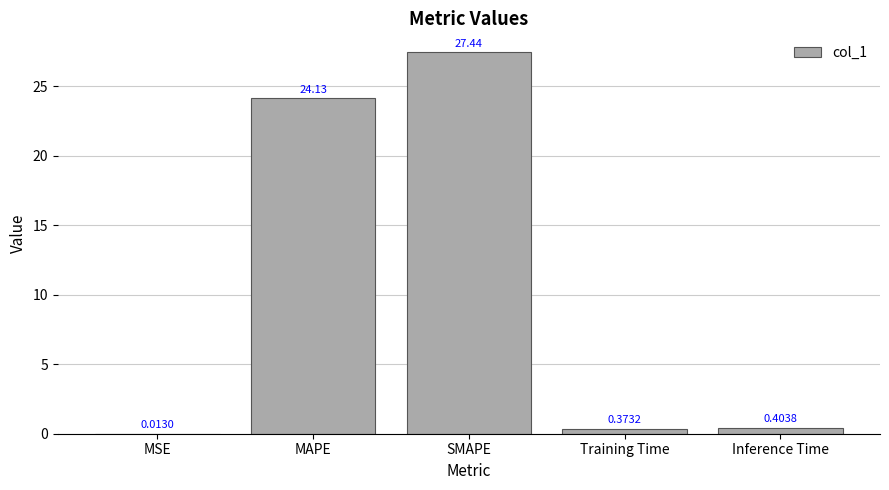

How many series are shown in this chart?

1